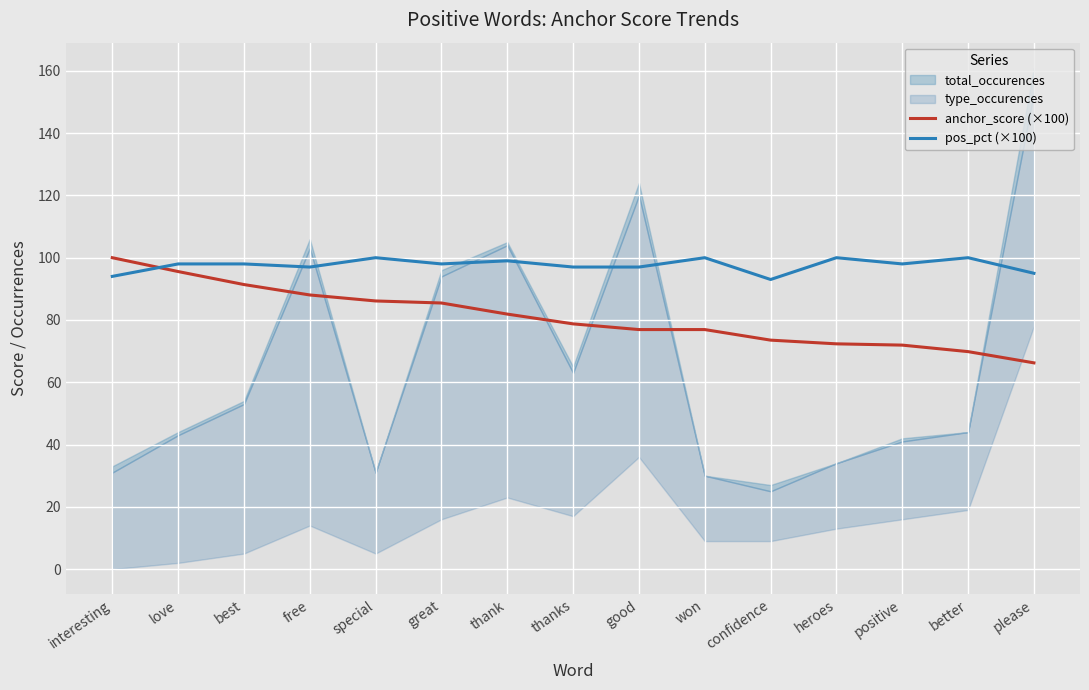

Read the pos_pct (×100) value at interesting.

94.0